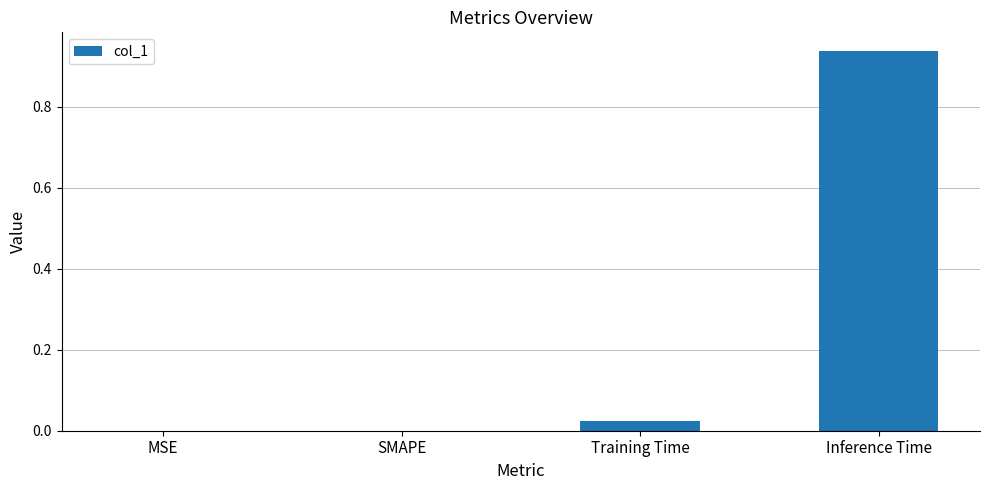

Which category has the highest value across all series?

Inference Time